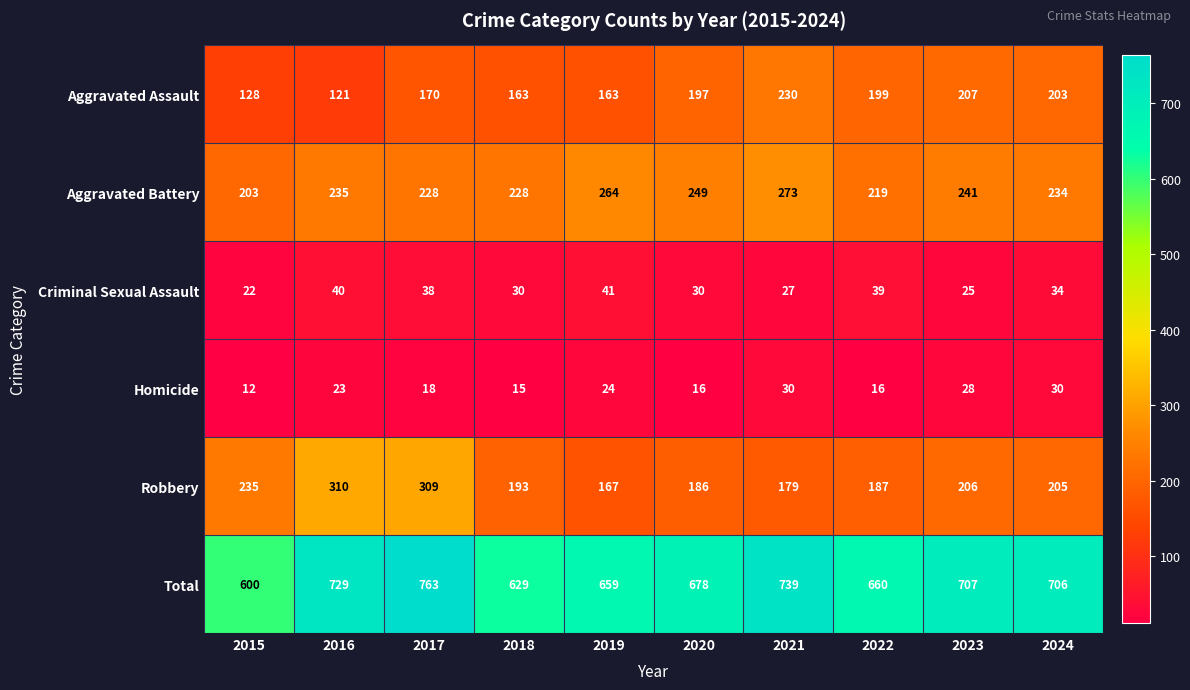

What is the approximate value of Aggravated Battery at 2015, to the nearest 10?

200